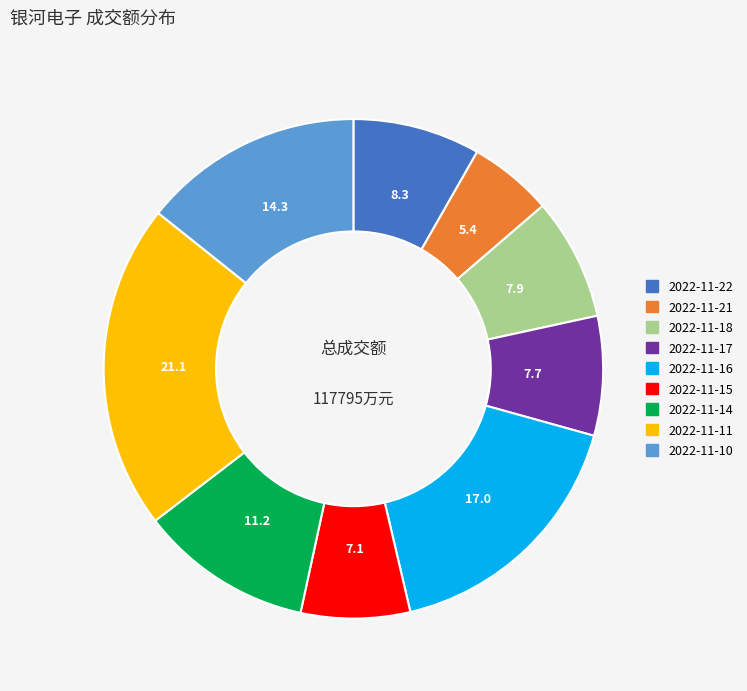

How many slices are in this pie chart?

9